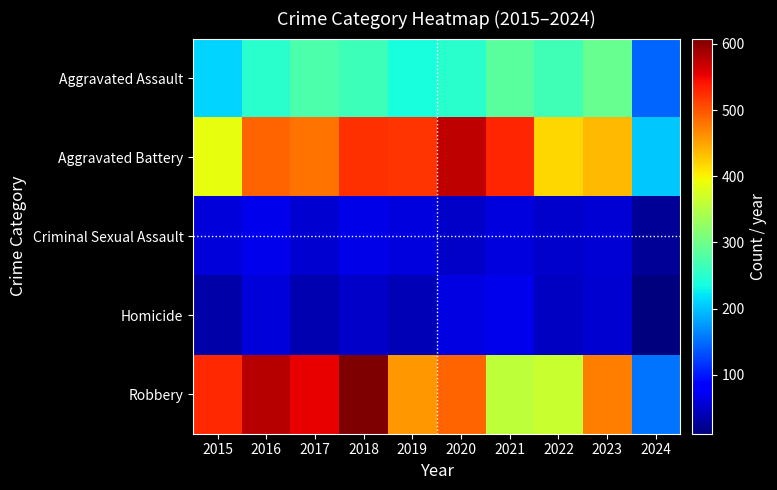

Which series has the largest total across all categories?

Robbery